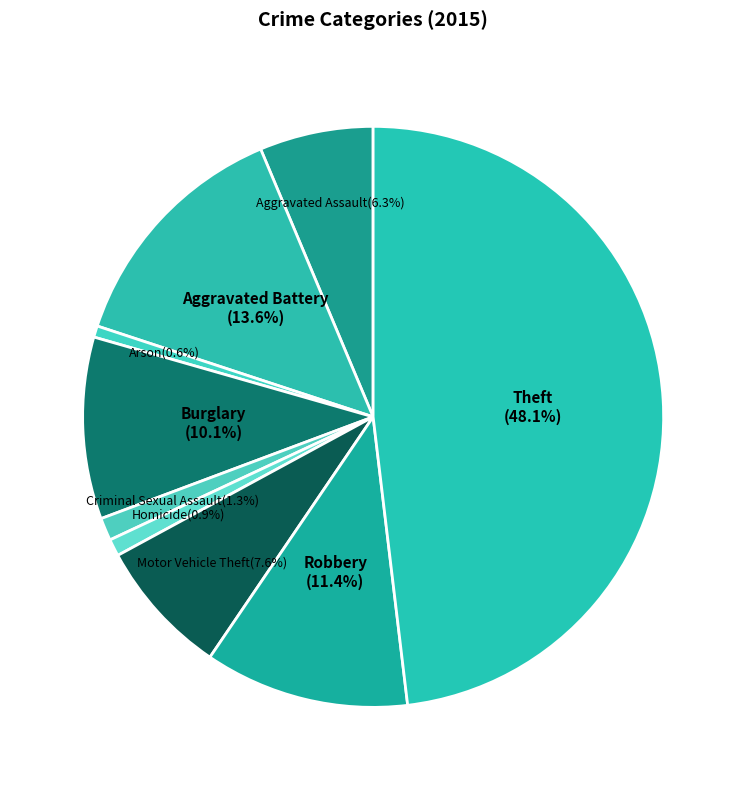

True or false: Homicide accounts for 1% of the total.

True